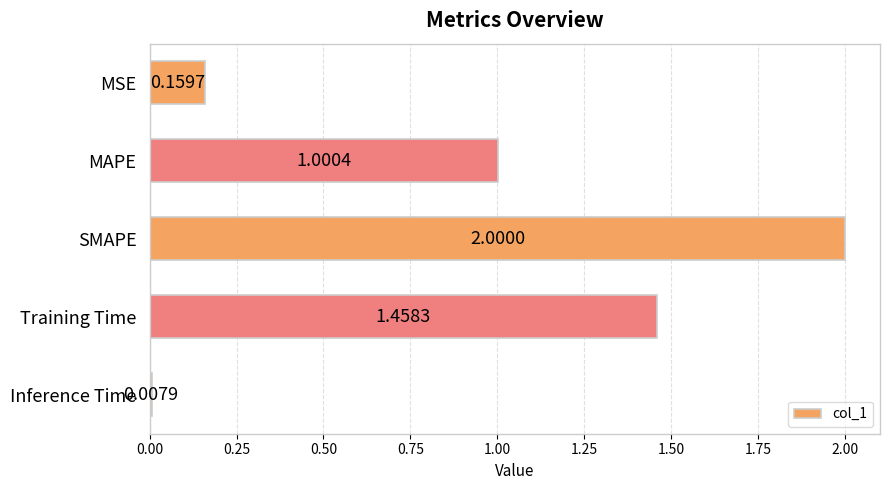

At which category does the chart reach its peak across all series?

SMAPE